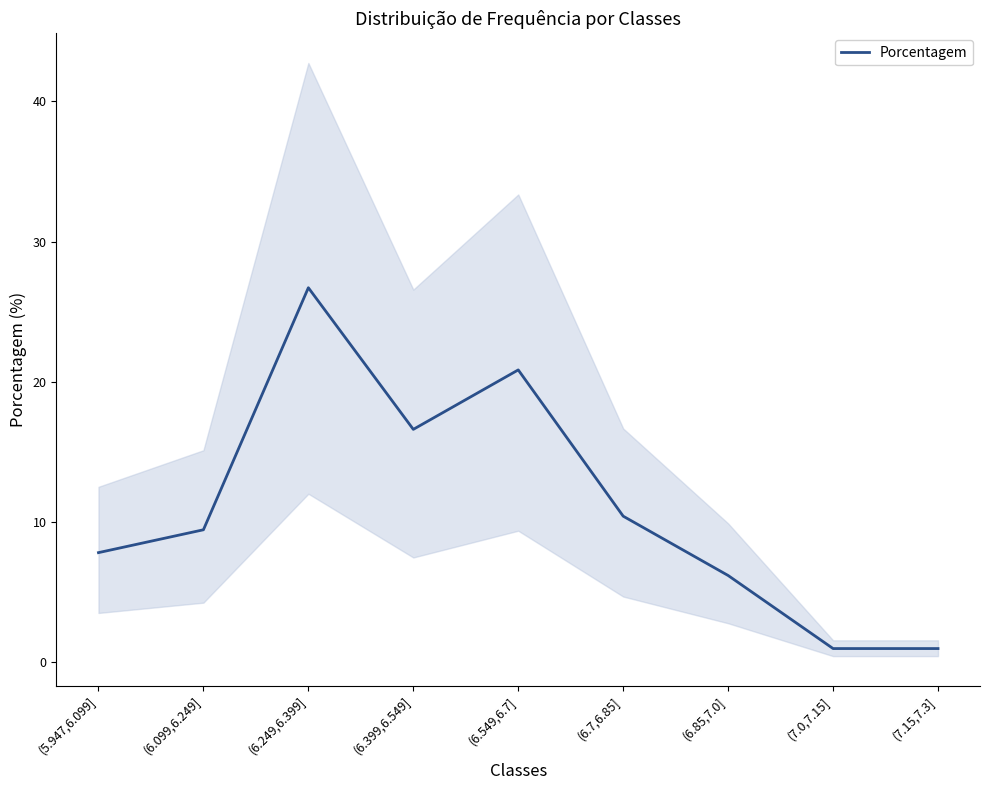

List the labels in order of value, smallest first.

(7.0,7.15], (7.15,7.3], (6.85,7.0], (5.947,6.099], (6.099,6.249], (6.7,6.85], (6.399,6.549], (6.549,6.7], (6.249,6.399]